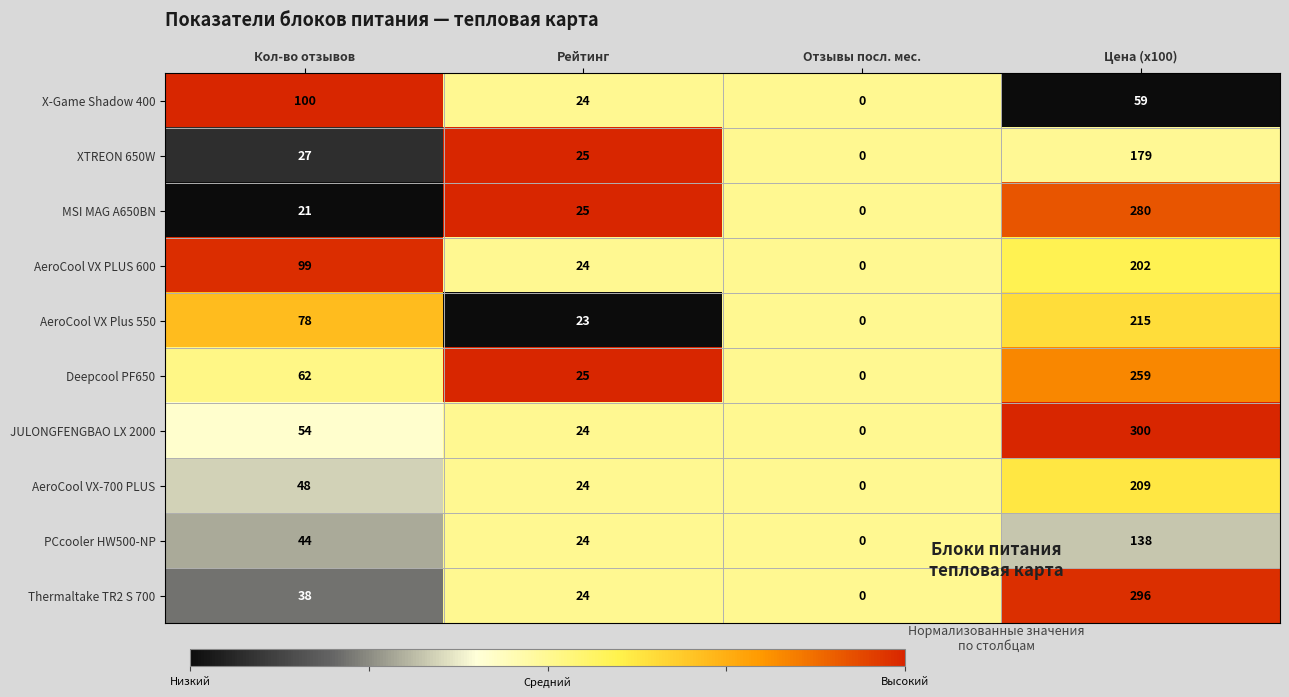

Which series has the largest range (max minus min)?

JULONGFENGBAO LX 2000